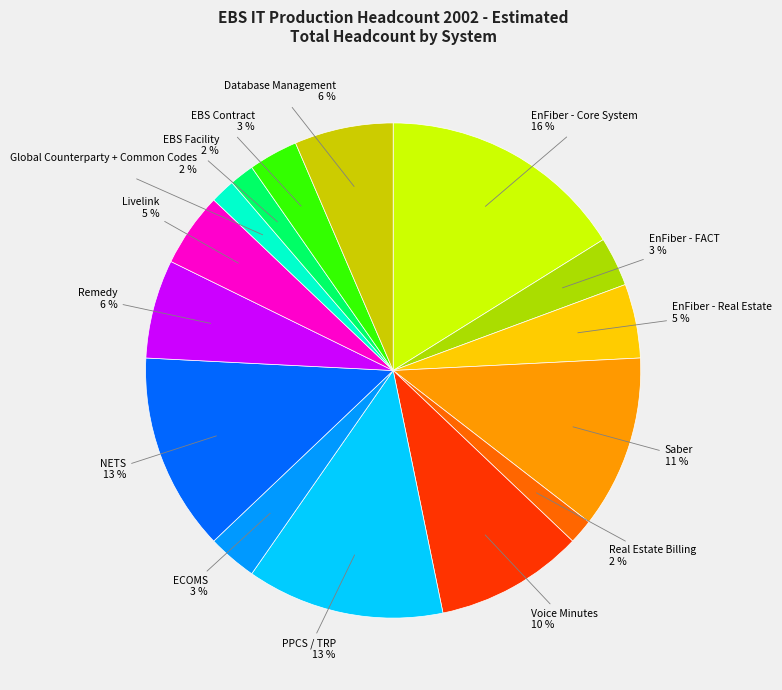

What is the largest slice in the pie chart?

EnFiber - Core System